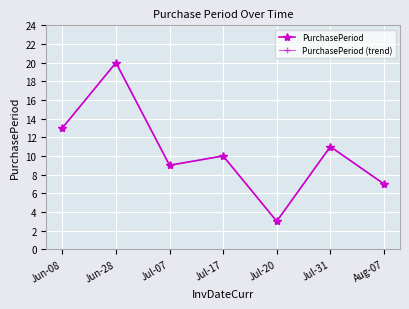

What is the label of the 5th point from the right?

Jul-07